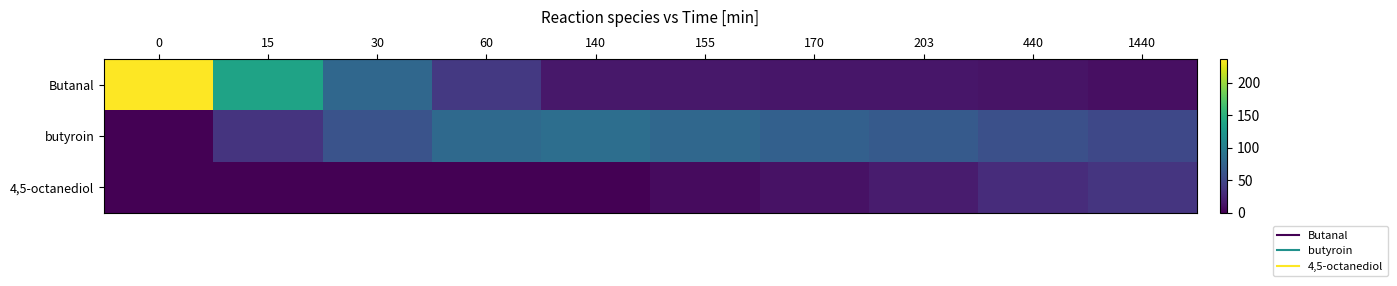

What is the maximum value shown in the chart?

235.4